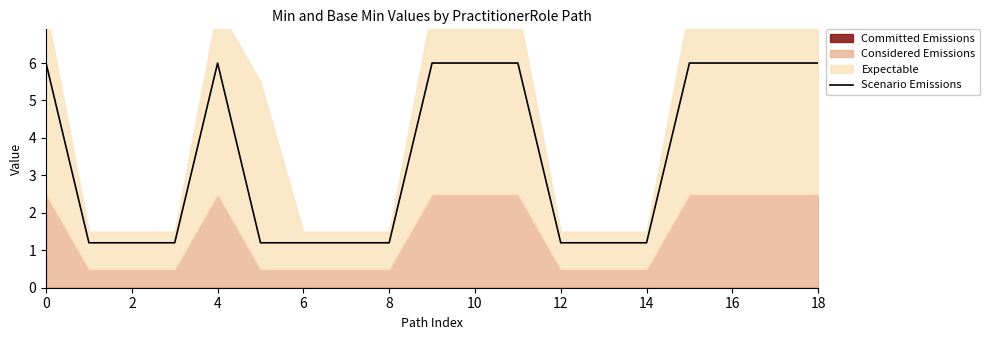

What is the smallest value displayed?

1.2